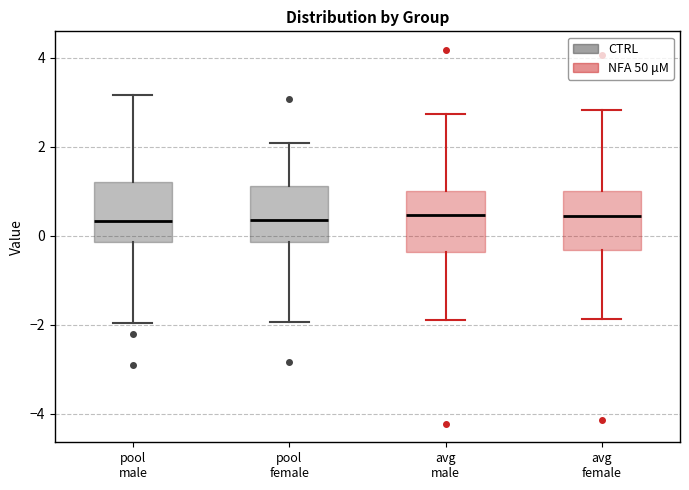

Reading left to right, read every box against the y-axis: the position of its median line, the range the box covers, and the ends of its whiskers. The values are not printed on the chart, so give them approximately, as read against the axis.

pool male: median 0.4, box -0.2 to 1.2, whiskers -2.0 to 3.2
pool female: median 0.4, box -0.2 to 1.2, whiskers -2.0 to 2.0
avg male: median 0.4, box -0.4 to 1.0, whiskers -1.8 to 2.8
avg female: median 0.4, box -0.4 to 1.0, whiskers -1.8 to 2.8